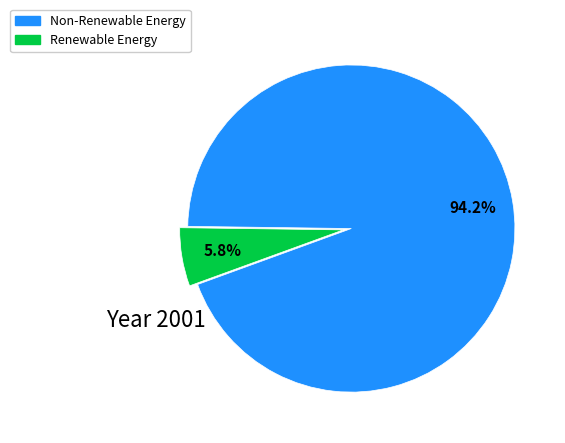

Does any single category account for the majority?

Yes